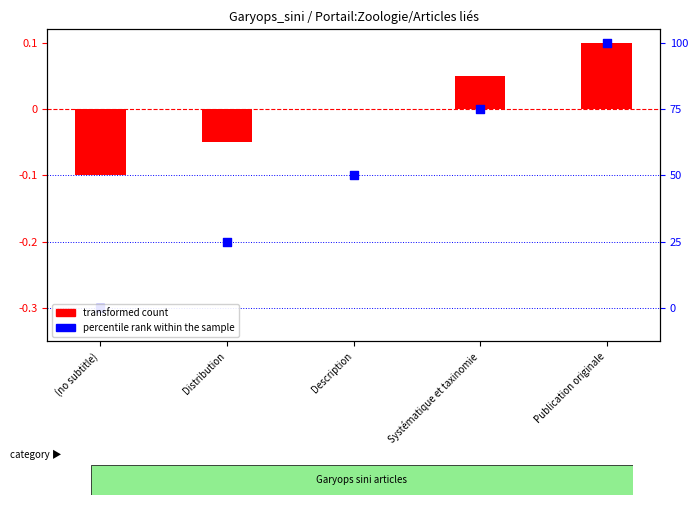

Which series reaches the maximum Y coordinate?

percentile rank within the sample